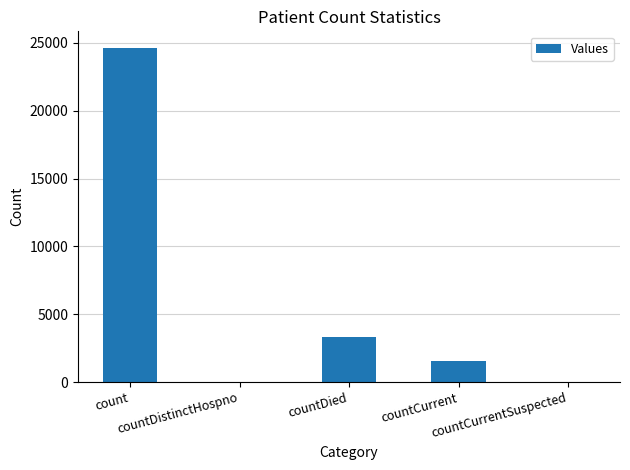

What is the greatest value displayed?

24626